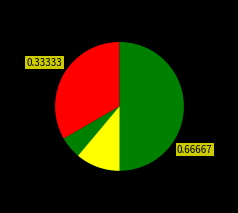

What percentage do FERNANDEZ and Muñoz together represent?

100.0%